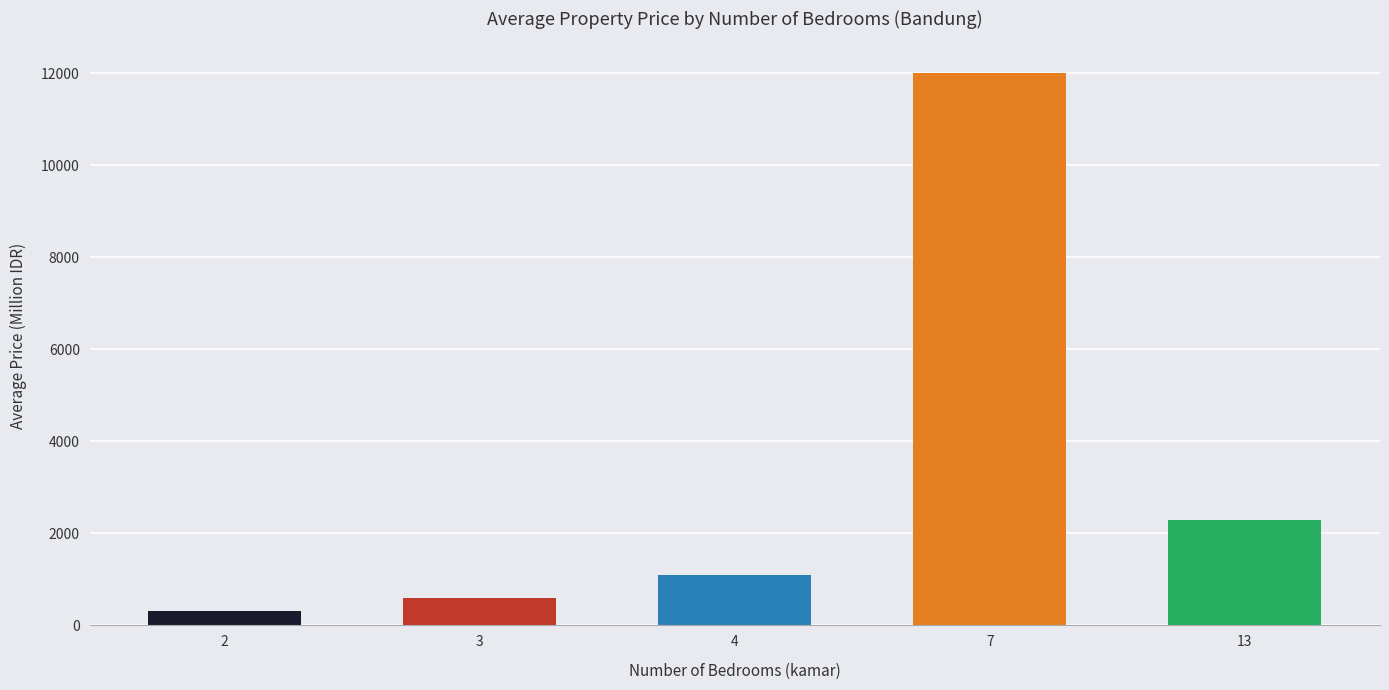

Reading left to right, extract all data points from this chart.

319.3	602.1	1102.5	12000.0	2300.0